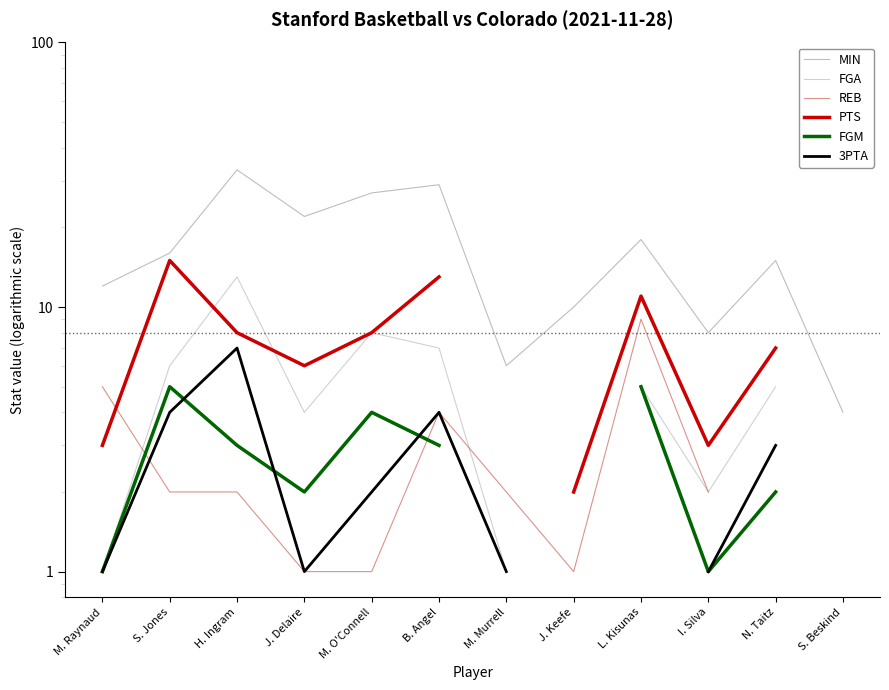

Count the number of data series in this chart.

6